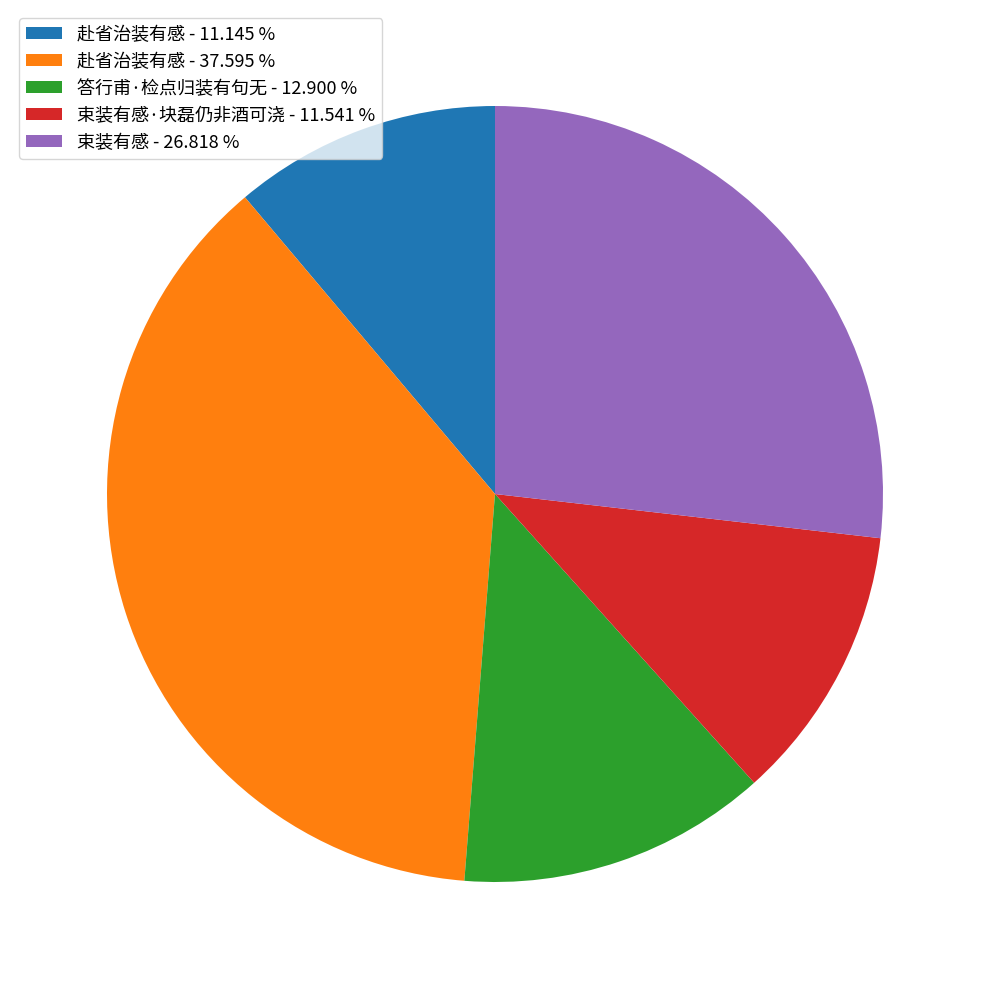

Approximately how many times larger is the value at 束装有感 - 26.818 % compared to 赴省治装有感 - 37.595 %?

0.7